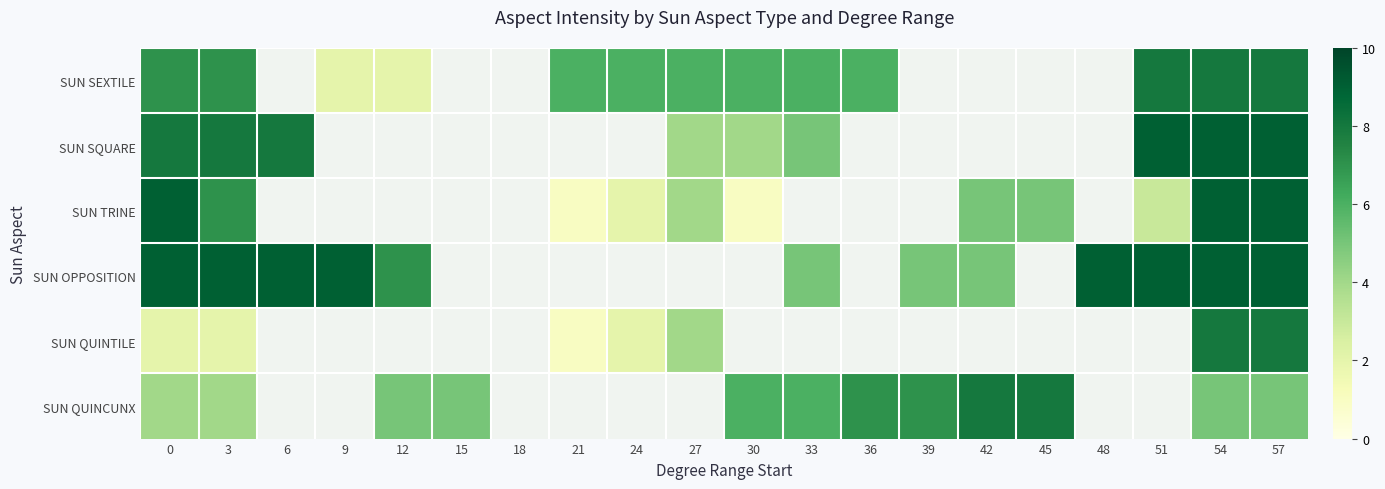

How many SUN QUINCUNX values are between 5 and 8?

10